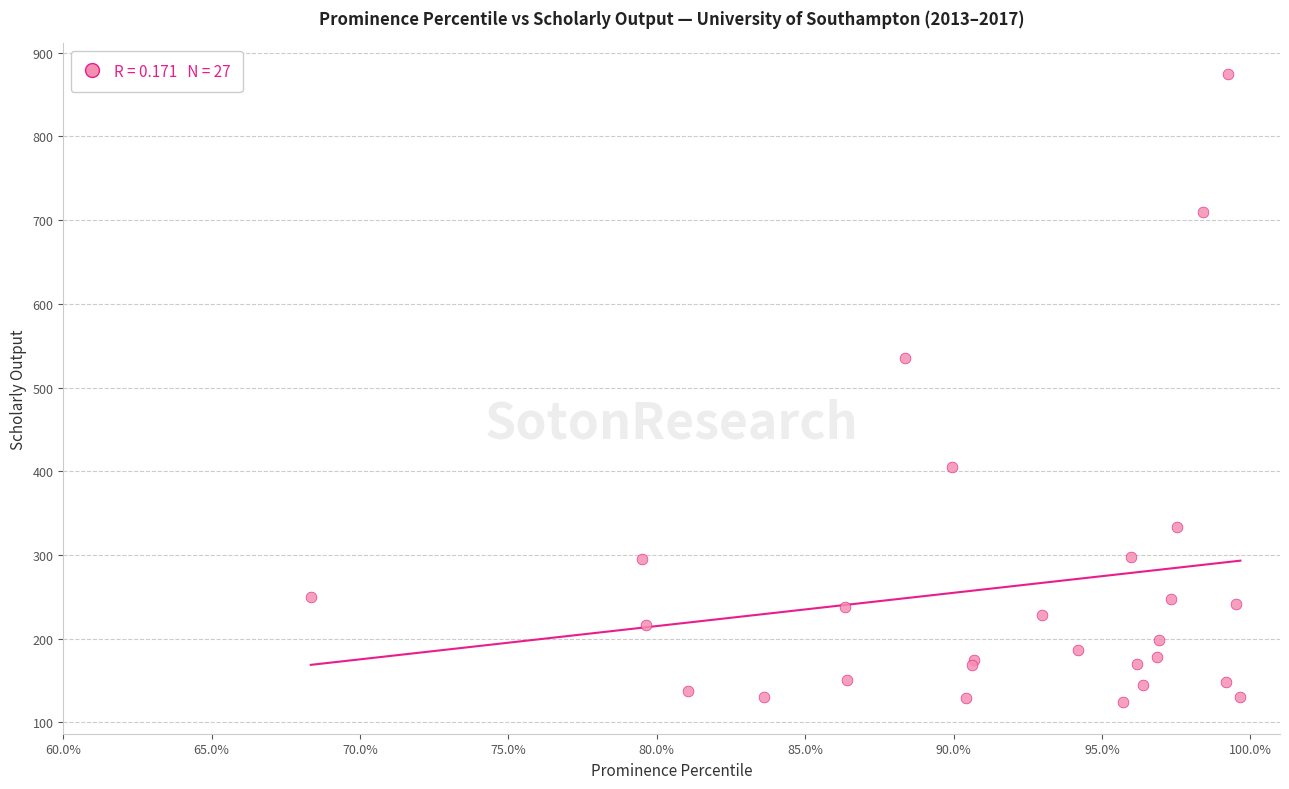

What Y value in the scatter plot is closest to 499?

535